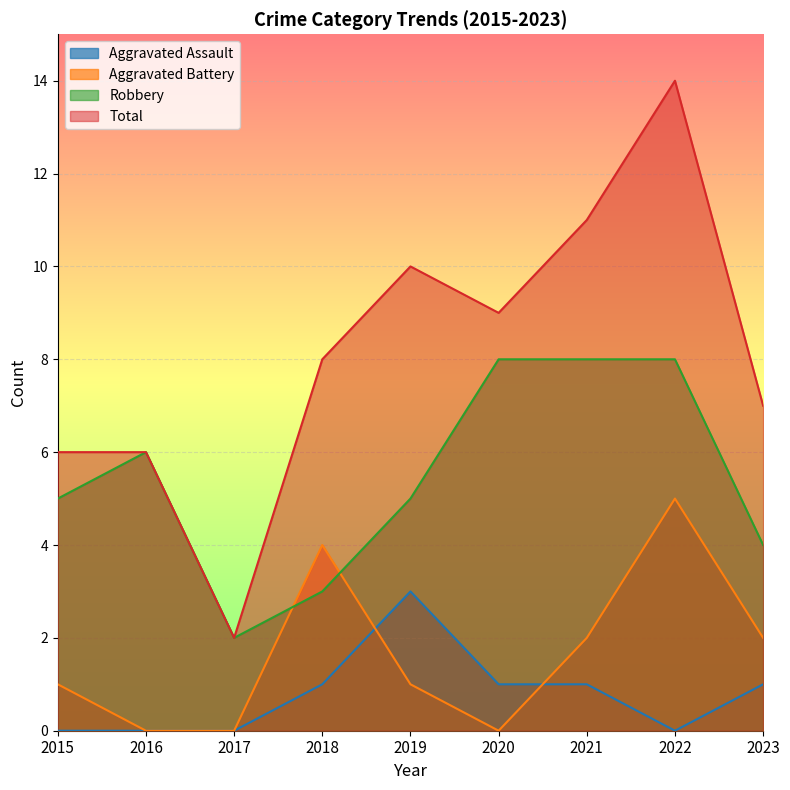

True or false: Total and Aggravated Assault intersect in this chart.

False